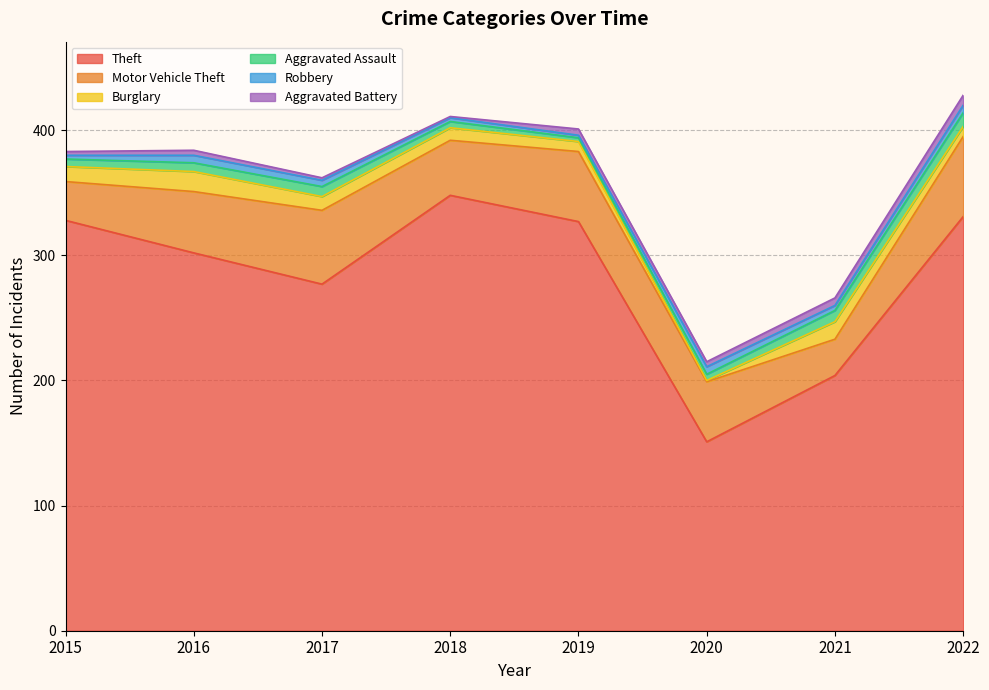

How many interior local valleys does the Motor Vehicle Theft series have?

2